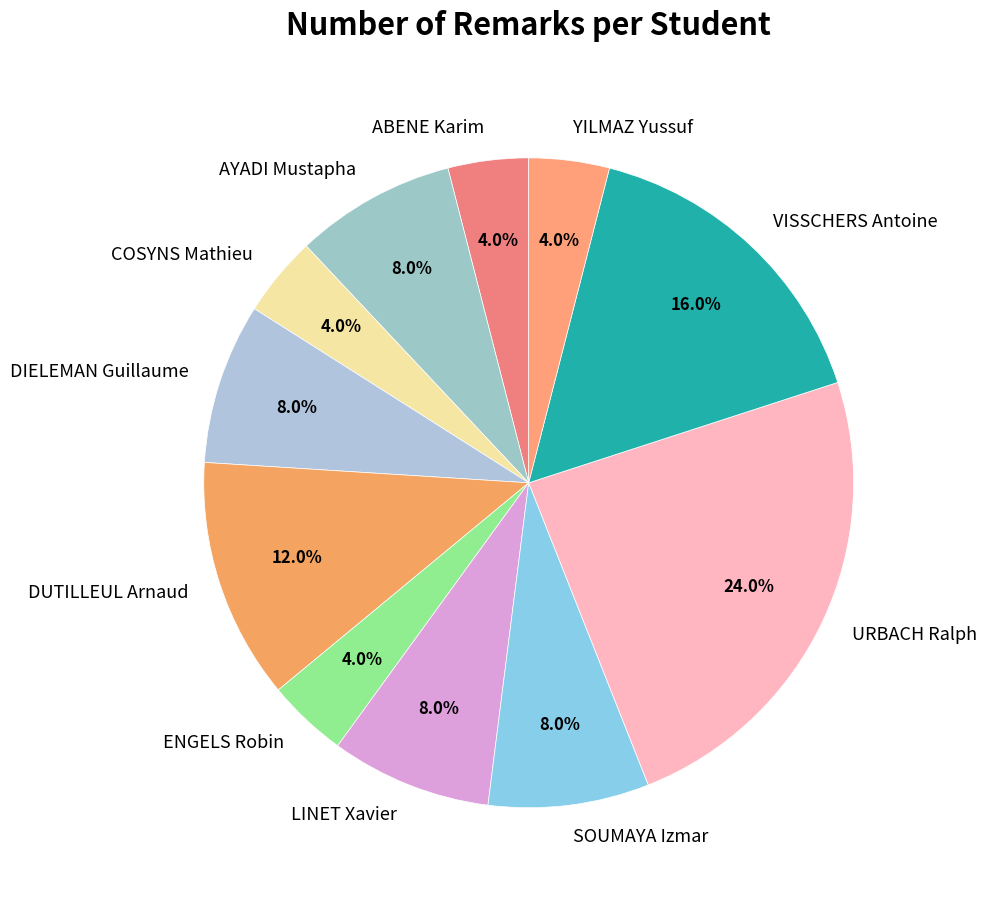

What is the ratio of the value at URBACH Ralph to the value at COSYNS Mathieu?

6.0